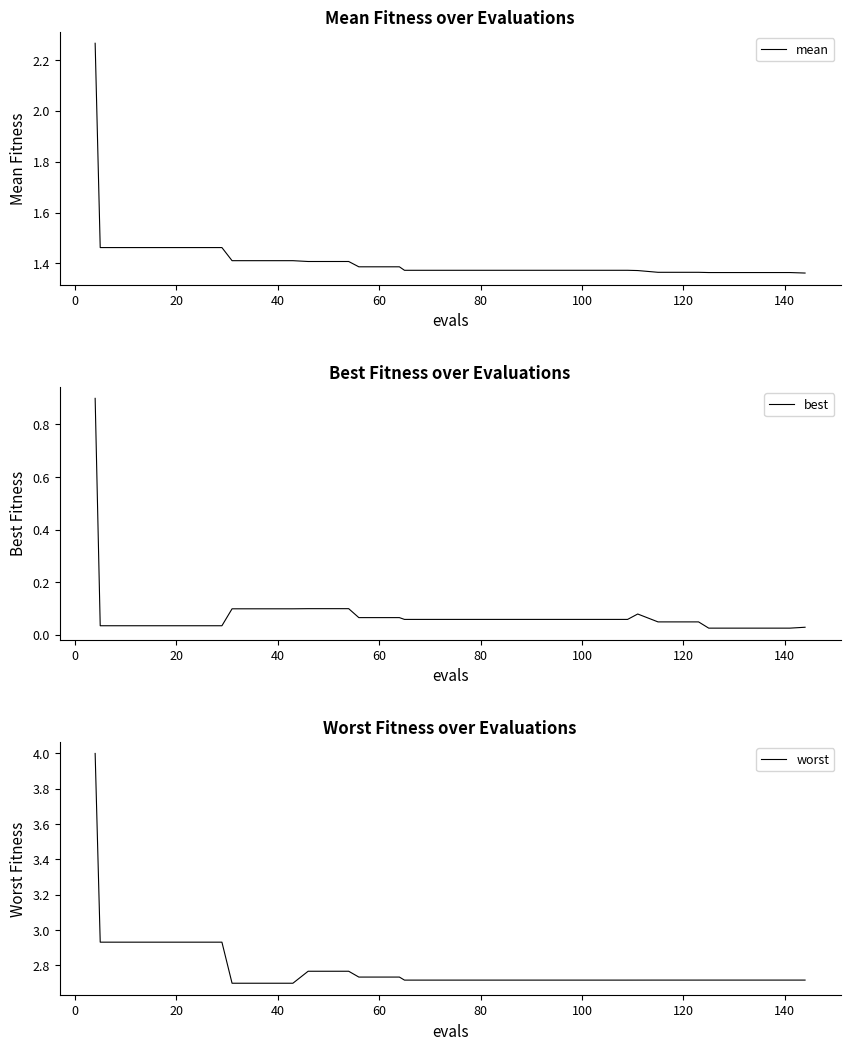

What is the greatest value displayed?

4.0